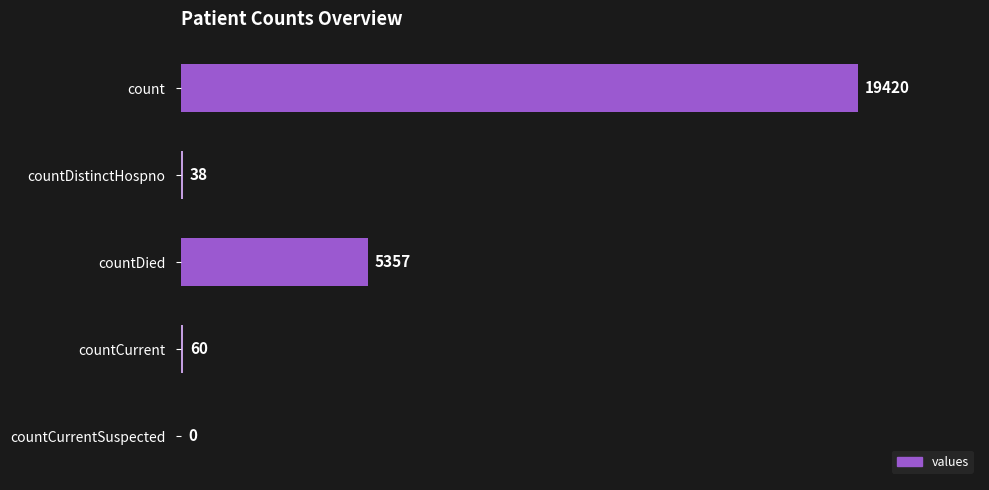

The chart shows a value of 8218 at count. True or false?

False